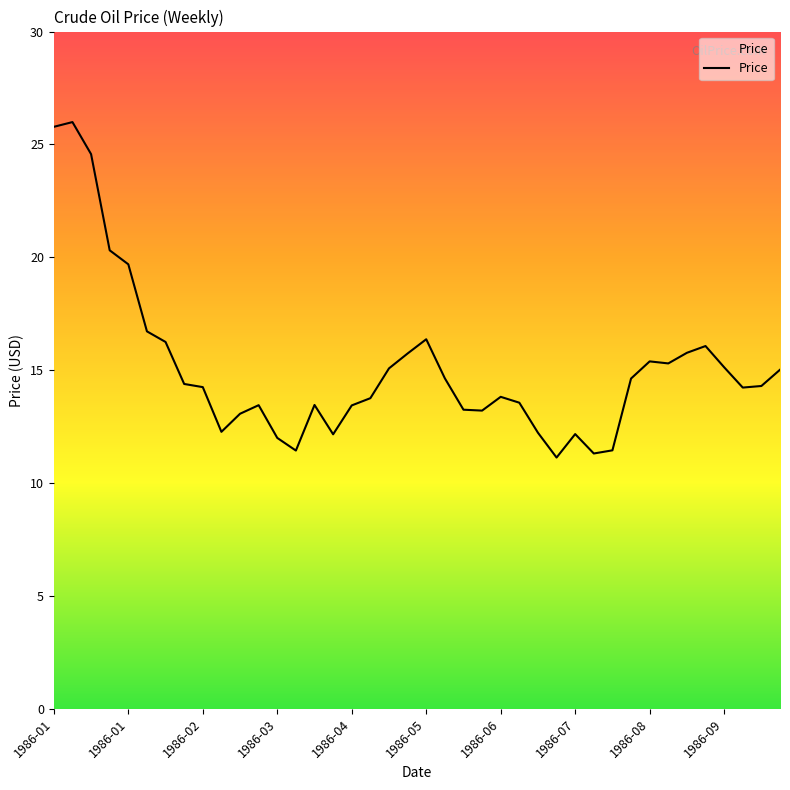

Does the chart have visible grid lines?

No